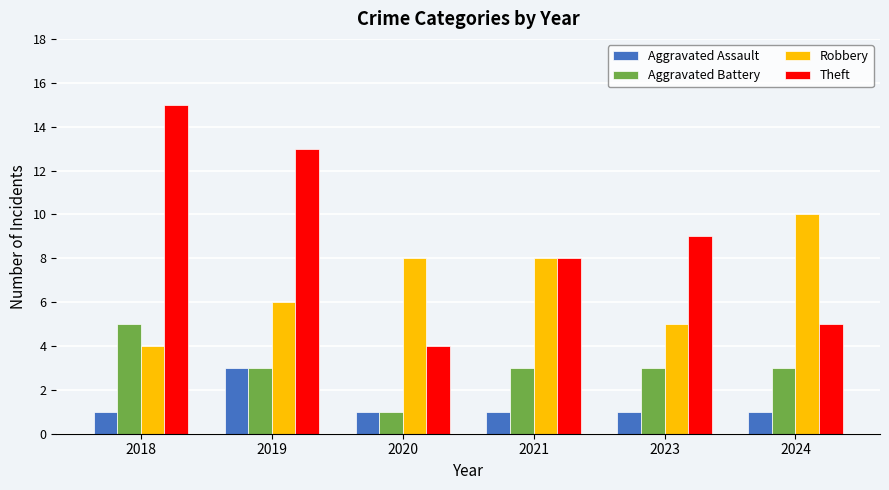

Reading right to left, list all the values displayed in this chart.

Aggravated Assault: 2024=1	2023=1	2021=1	2020=1	2019=3	2018=1
Aggravated Battery: 2024=3	2023=3	2021=3	2020=1	2019=3	2018=5
Robbery: 2024=10	2023=5	2021=8	2020=8	2019=6	2018=4
Theft: 2024=5	2023=9	2021=8	2020=4	2019=13	2018=15